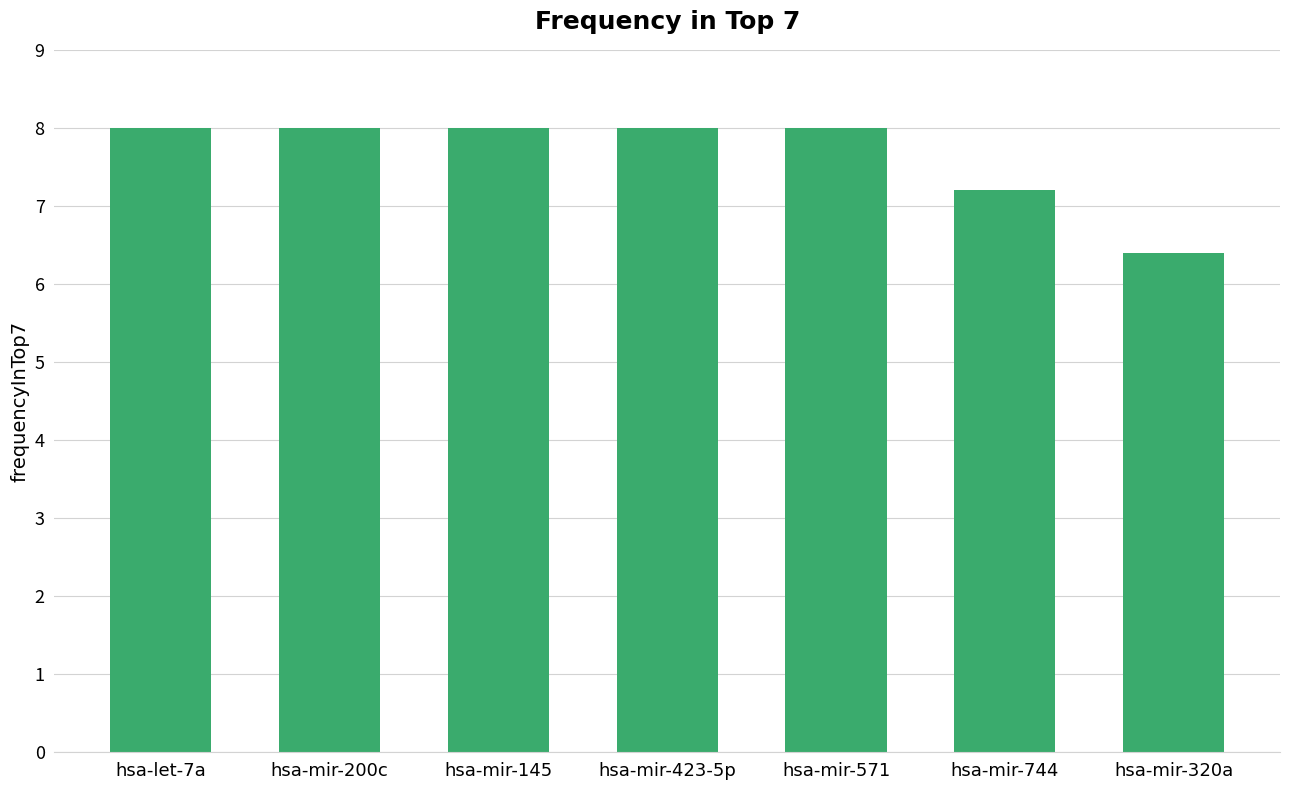

What is the maximum value shown in the chart?

8.0